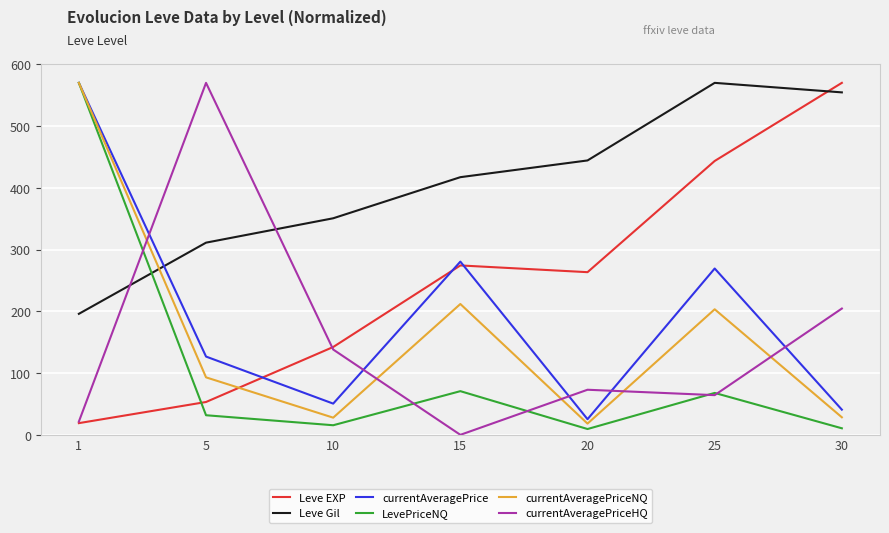

How many times do currentAveragePriceHQ and currentAveragePrice cross each other?

5